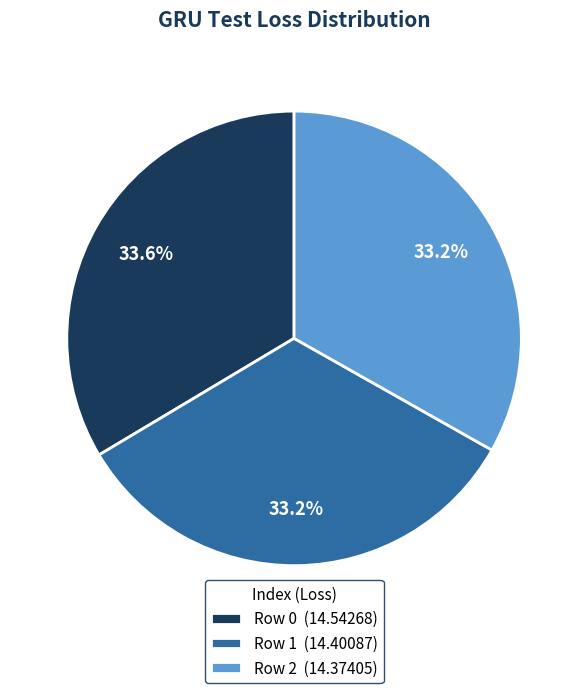

Count the number of slices in the pie.

3